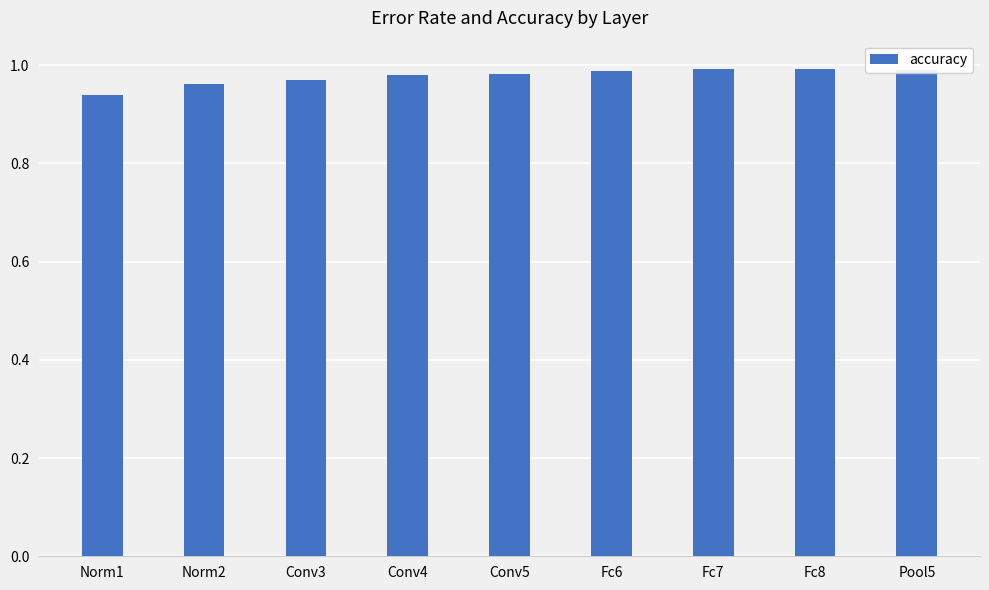

Which label corresponds to the smallest value in the chart?

Norm1